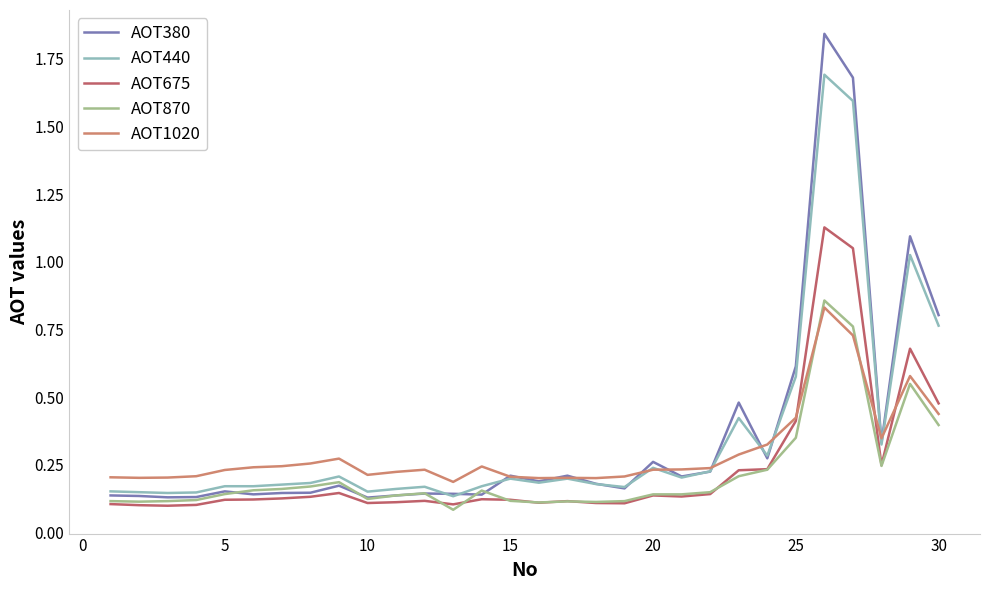

After their last crossing, which series has the higher values: AOT440 or AOT380?

AOT380